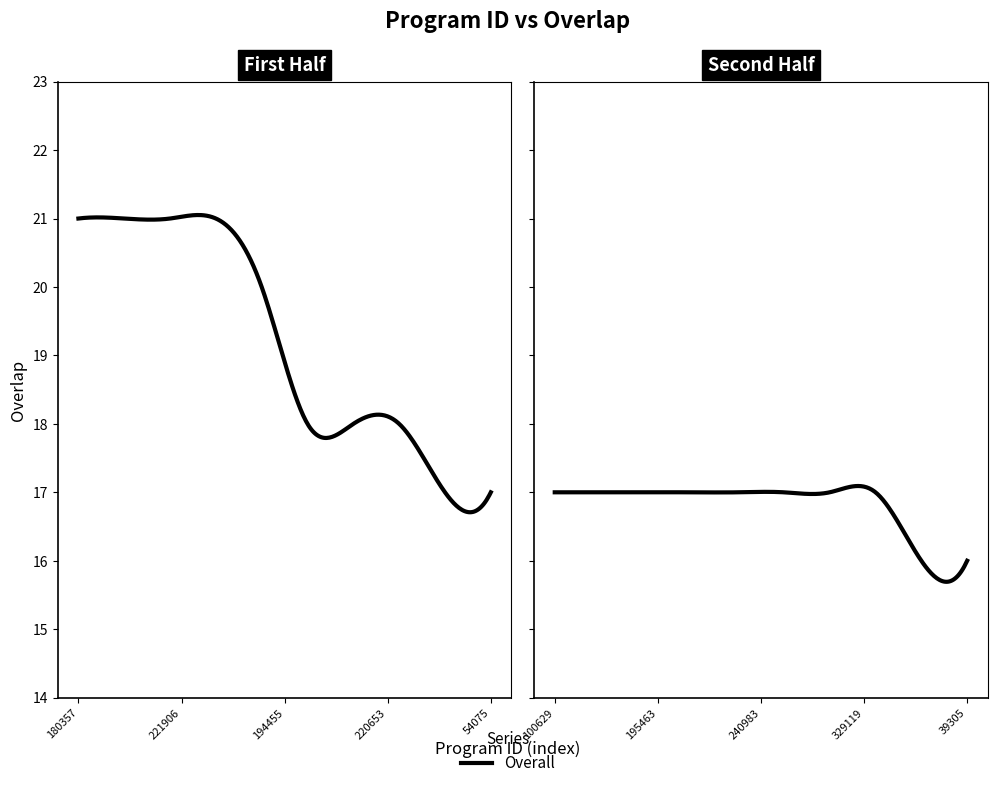

Which has a higher value, 100629 or 194455?

194455